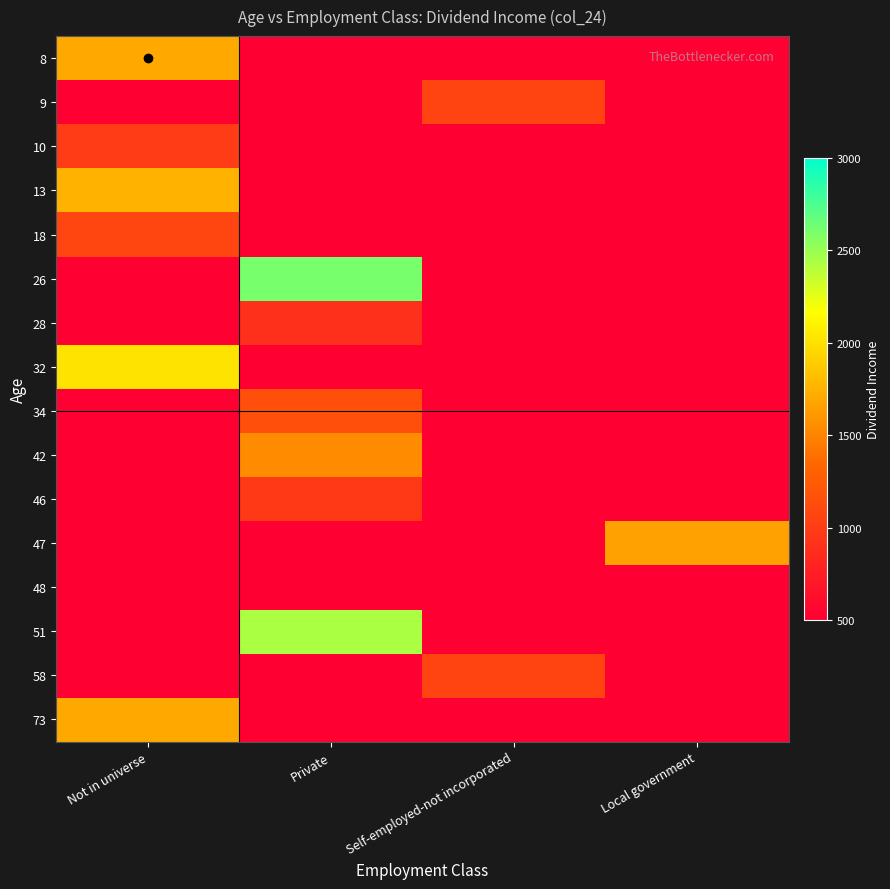

How many distinct data groups are displayed?

16